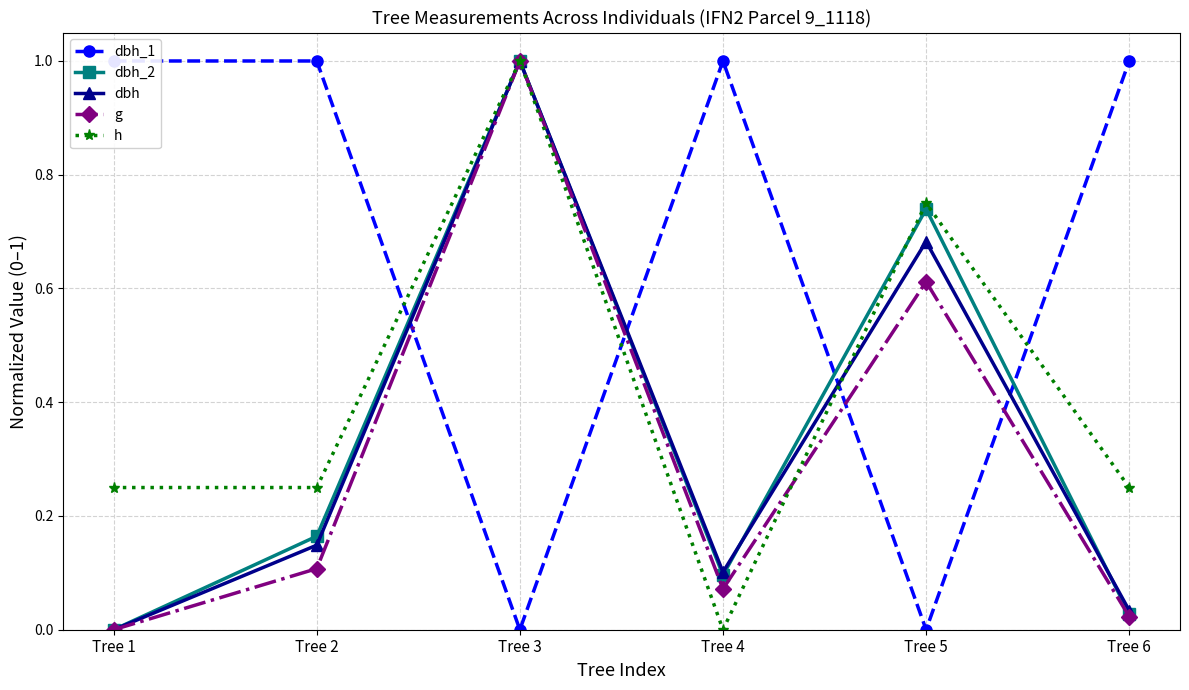

How many distinct data groups are displayed?

5